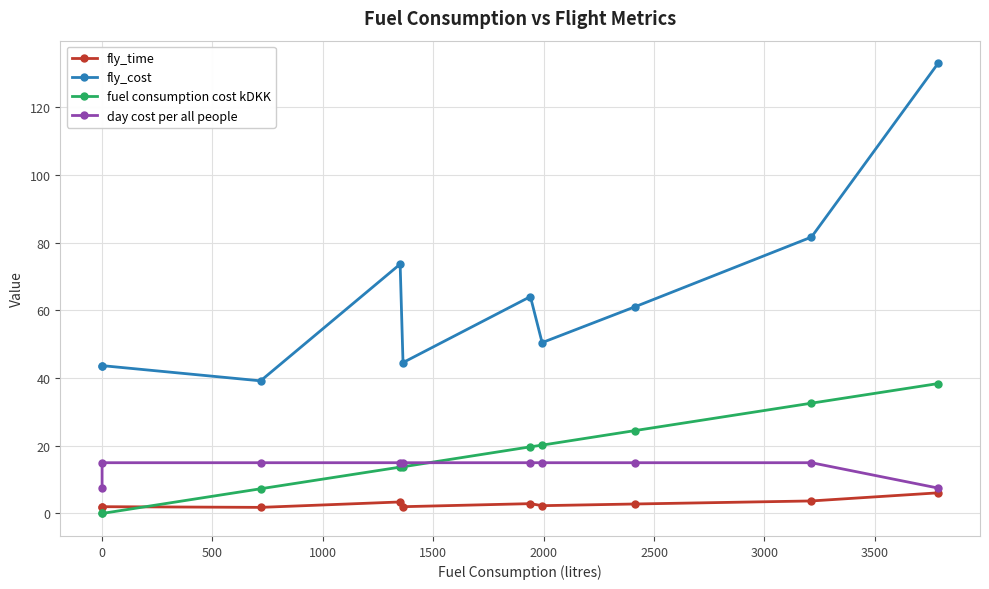

True or false: fuel consumption cost kDKK has more than 0 points higher than both neighbors.

False